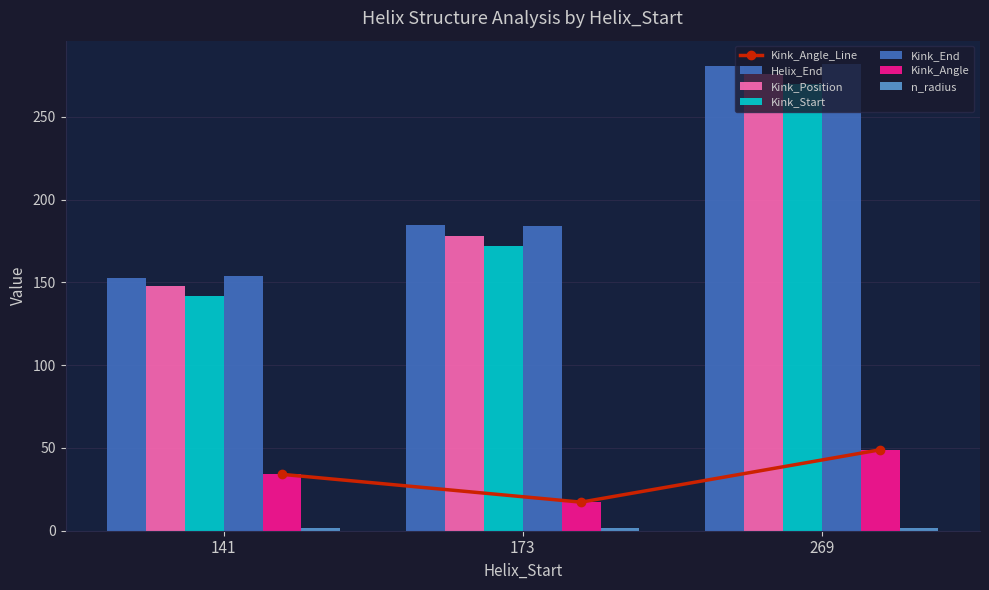

True or false: Kink_End has a value of 282.0 at 269.

True